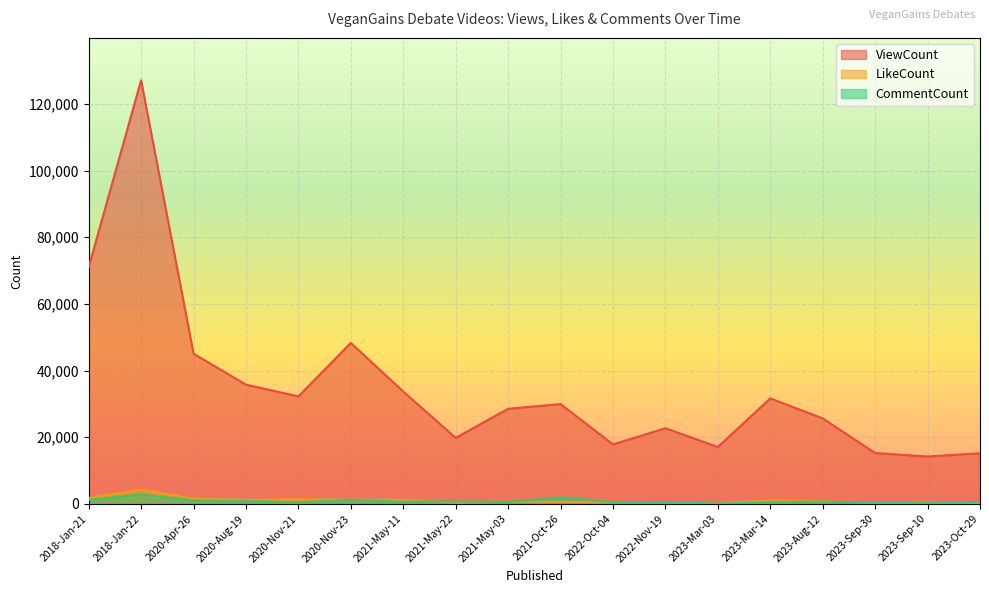

What is the difference between the highest and lowest values at 2018-Jan-21?

69786